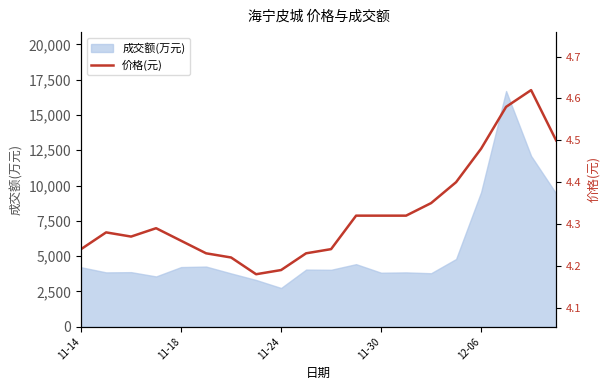

Approximately how many times larger is the value at 13 compared to 5?

1.0